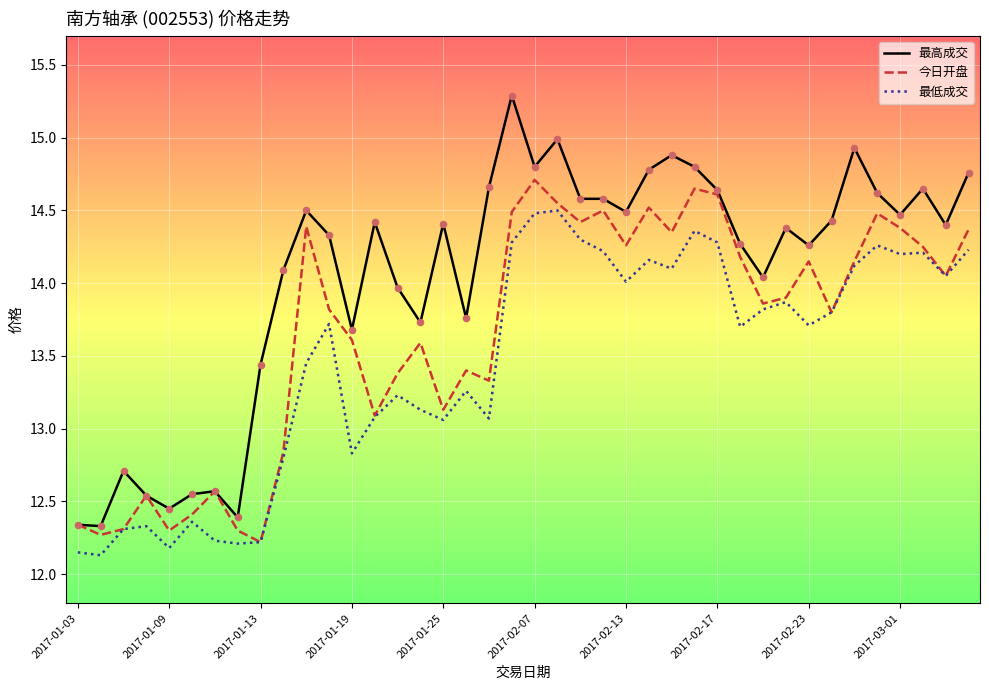

Which series has the widest spread of values?

最高成交